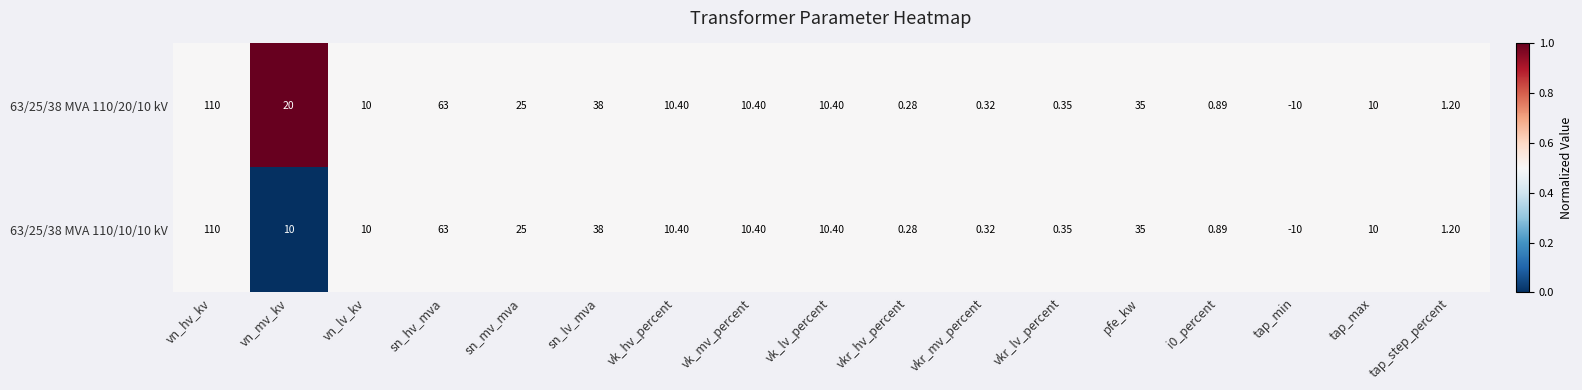

At which category is the sum across all series the highest?

vn_hv_kv